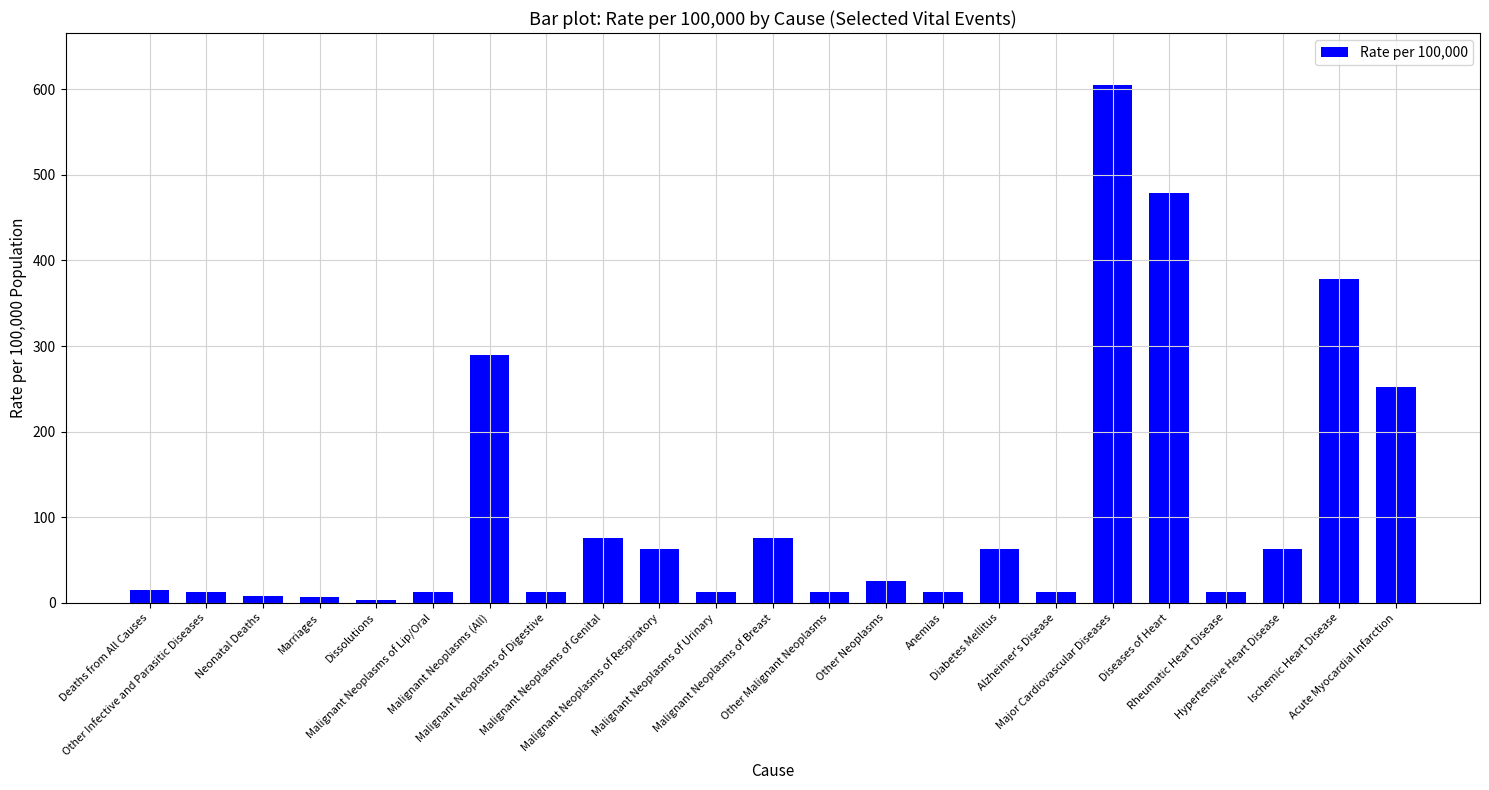

At which label does the data first exceed 14?

Deaths from All Causes